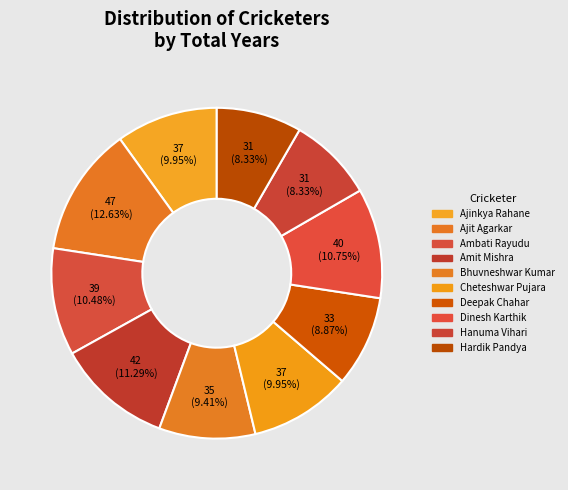

Which has a higher value, Deepak Chahar or Cheteshwar Pujara?

Cheteshwar Pujara